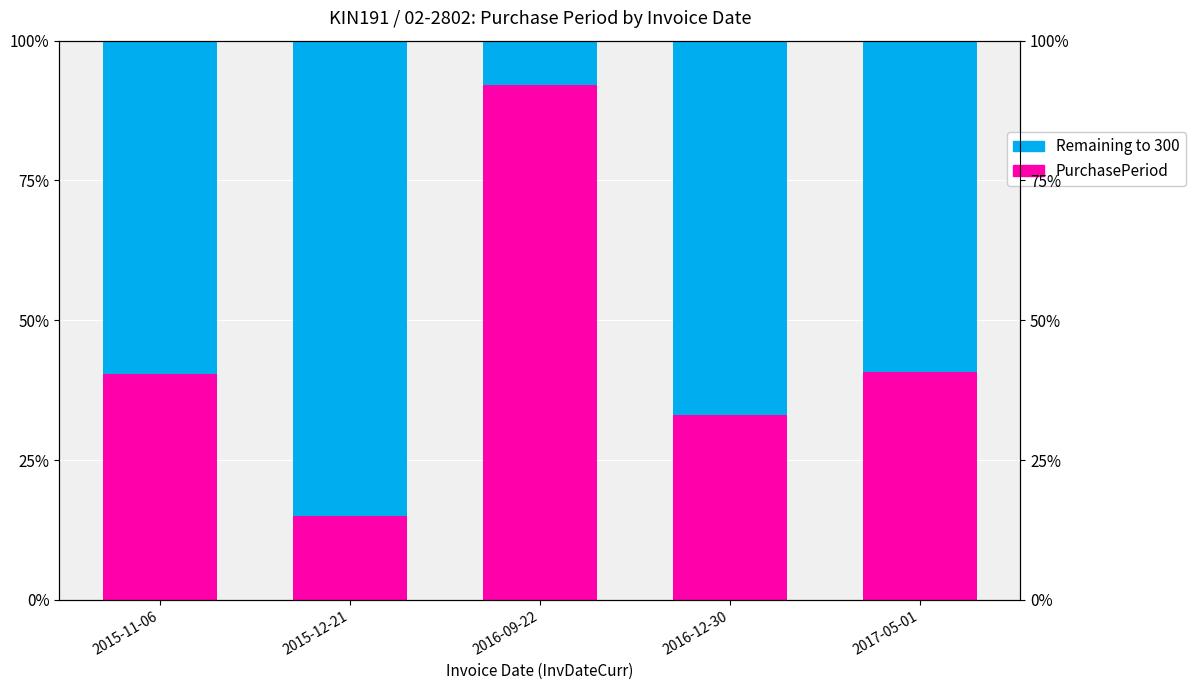

Is the value of Remaining to 300 at 2016-09-22 greater than the value of PurchasePeriod at 2015-11-06?

No